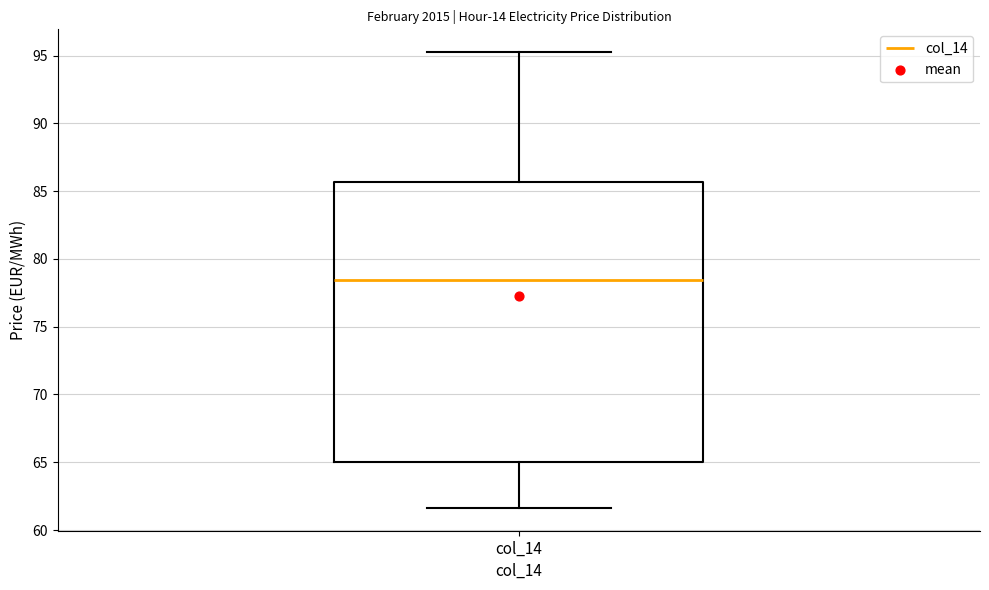

Where is the upper edge of the box for col_14 on the y-axis? The values are not printed on the chart, so give them approximately, as read against the axis.

85.5